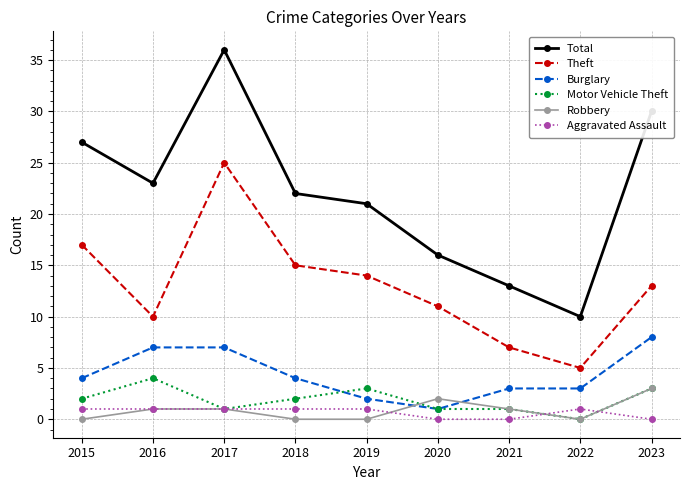

Is the value of Total at 2020 greater than the value of Burglary at 2017?

Yes